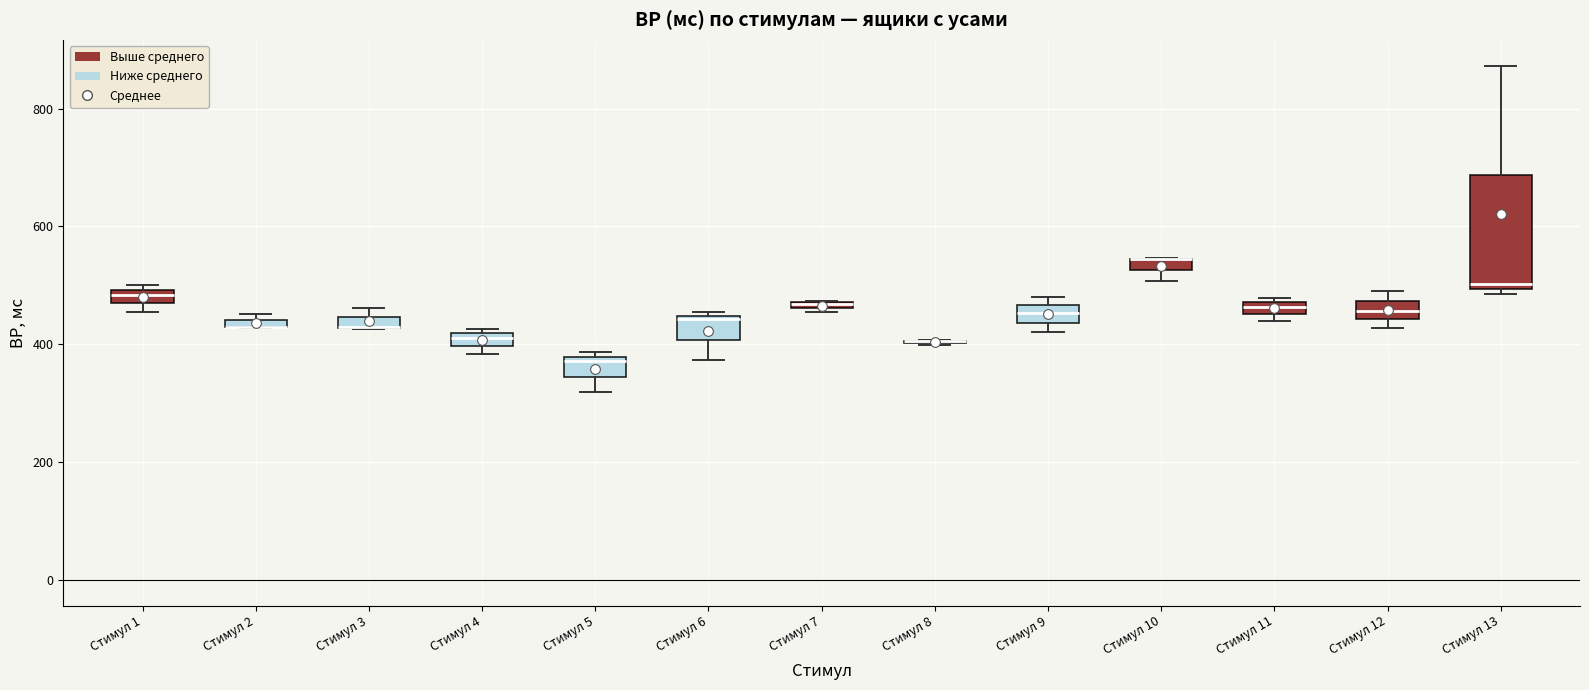

Where is the lower edge of the box for Стимул 2 on the y-axis? The values are not printed on the chart, so give them approximately, as read against the axis.

420